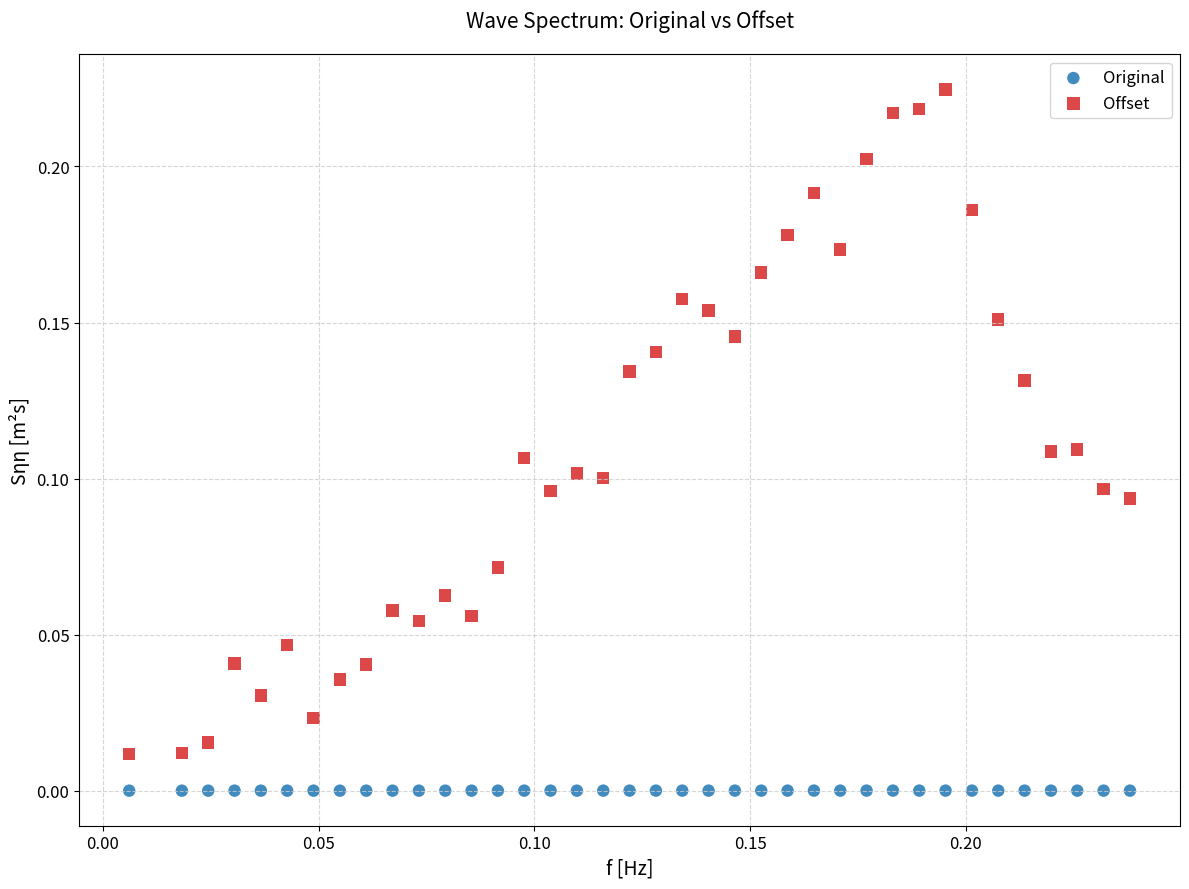

Which series contains the highest Y value?

Offset